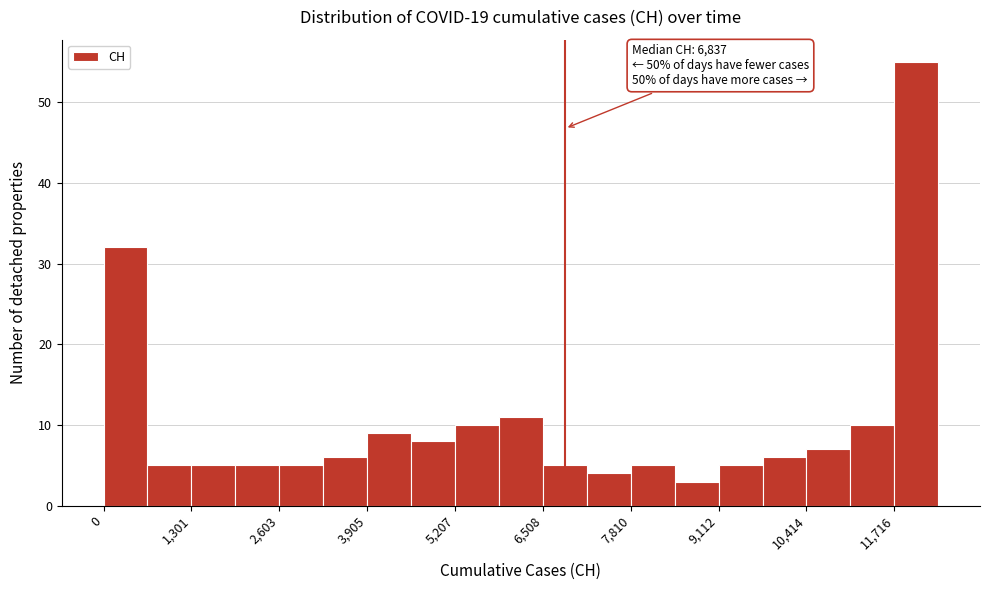

Read against the x-axis, roughly where is the centre of the tallest bar?

12000